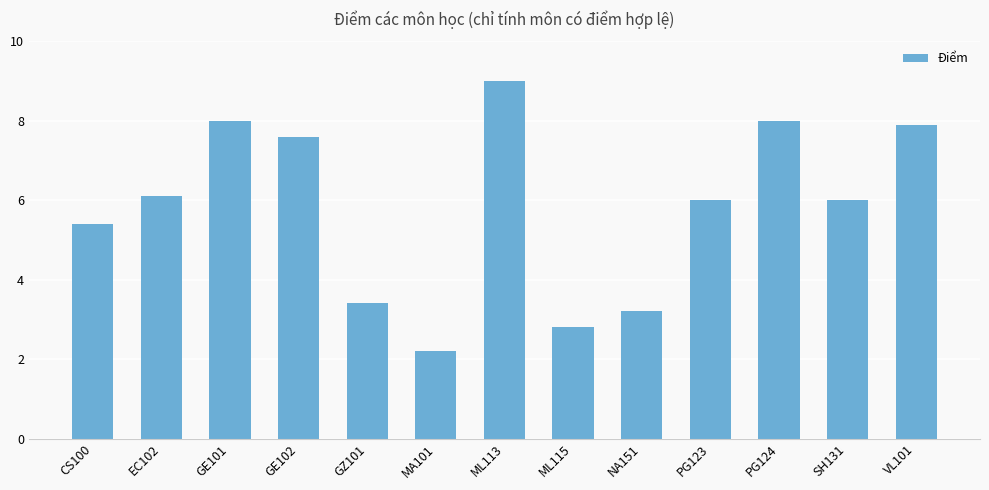

Approximately how many times larger is the value at NA151 compared to GZ101?

0.9